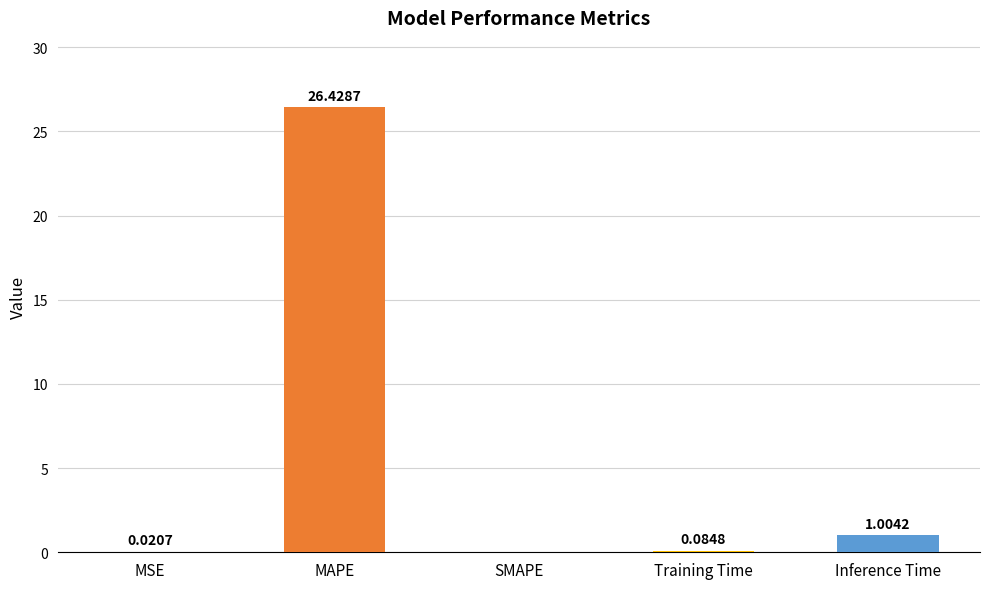

At which label is the value closest to 13?

Inference Time